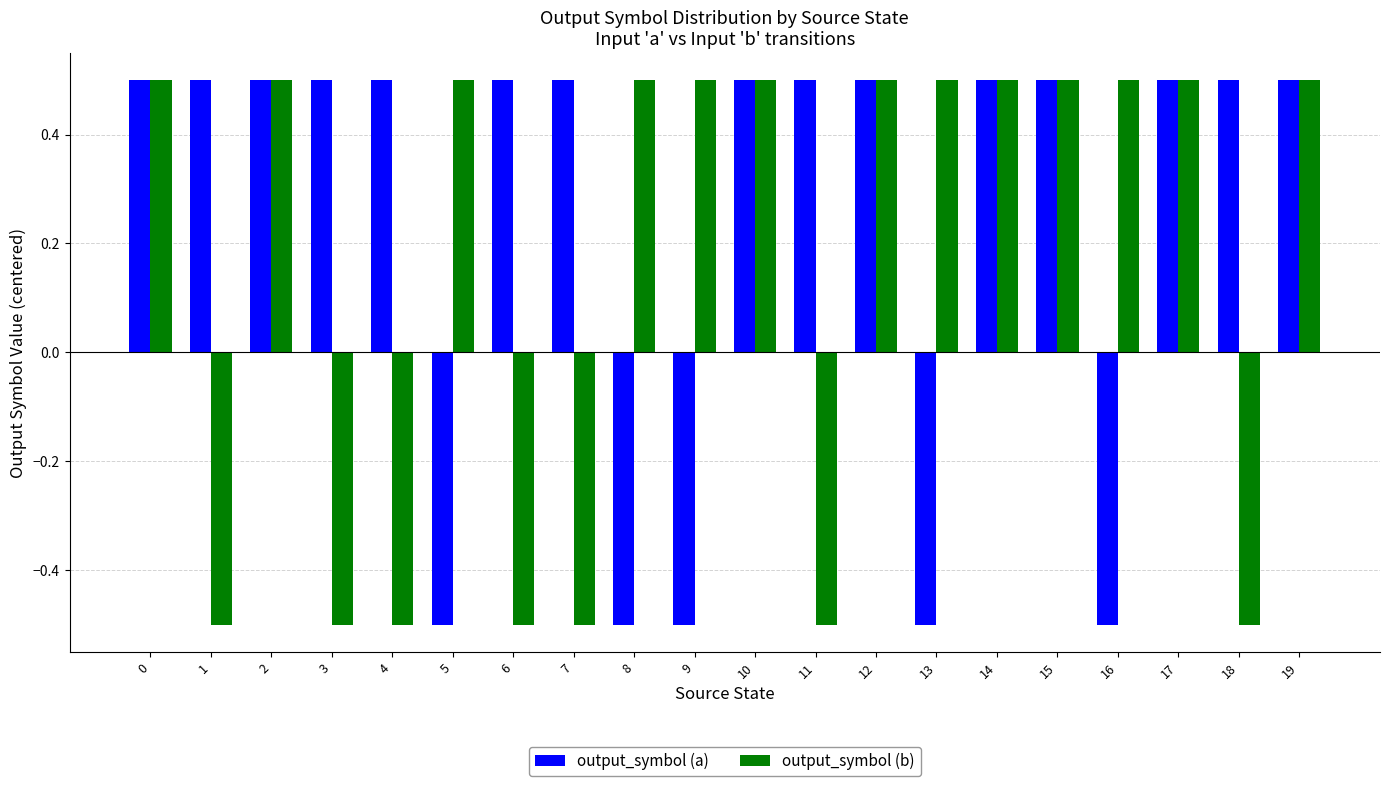

Reading right to left, transcribe all the data shown in this chart.

output_symbol (a): 19=0.5	18=0.5	17=0.5	16=-0.5	15=0.5	14=0.5	13=-0.5	12=0.5	11=0.5	10=0.5	9=-0.5	8=-0.5	7=0.5	6=0.5	5=-0.5	4=0.5	3=0.5	2=0.5	1=0.5	0=0.5
output_symbol (b): 19=0.5	18=-0.5	17=0.5	16=0.5	15=0.5	14=0.5	13=0.5	12=0.5	11=-0.5	10=0.5	9=0.5	8=0.5	7=-0.5	6=-0.5	5=0.5	4=-0.5	3=-0.5	2=0.5	1=-0.5	0=0.5